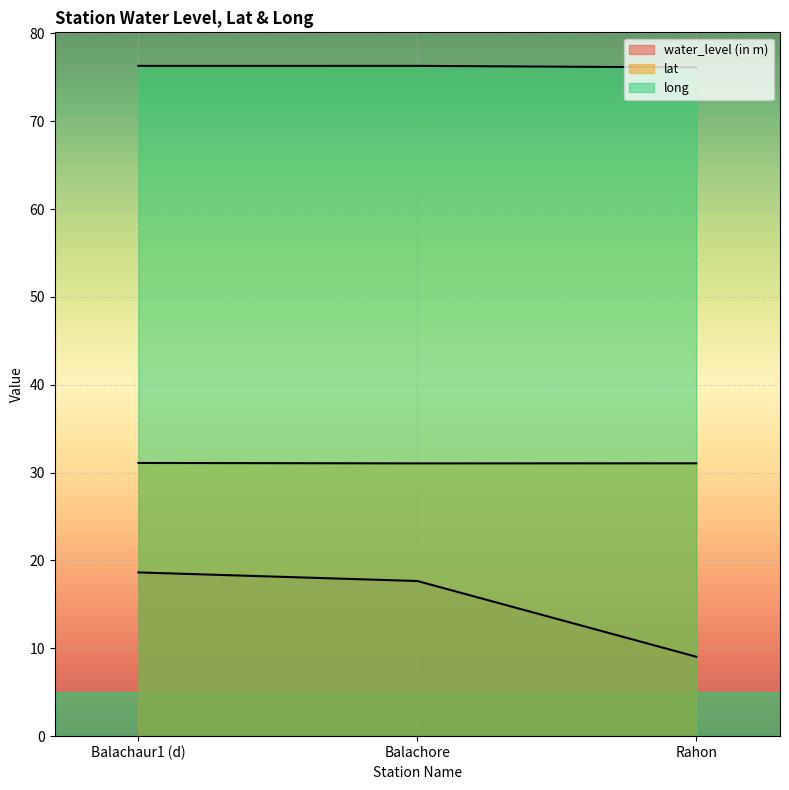

What is the label of the 3rd point from the right?

Balachaur1 (d)